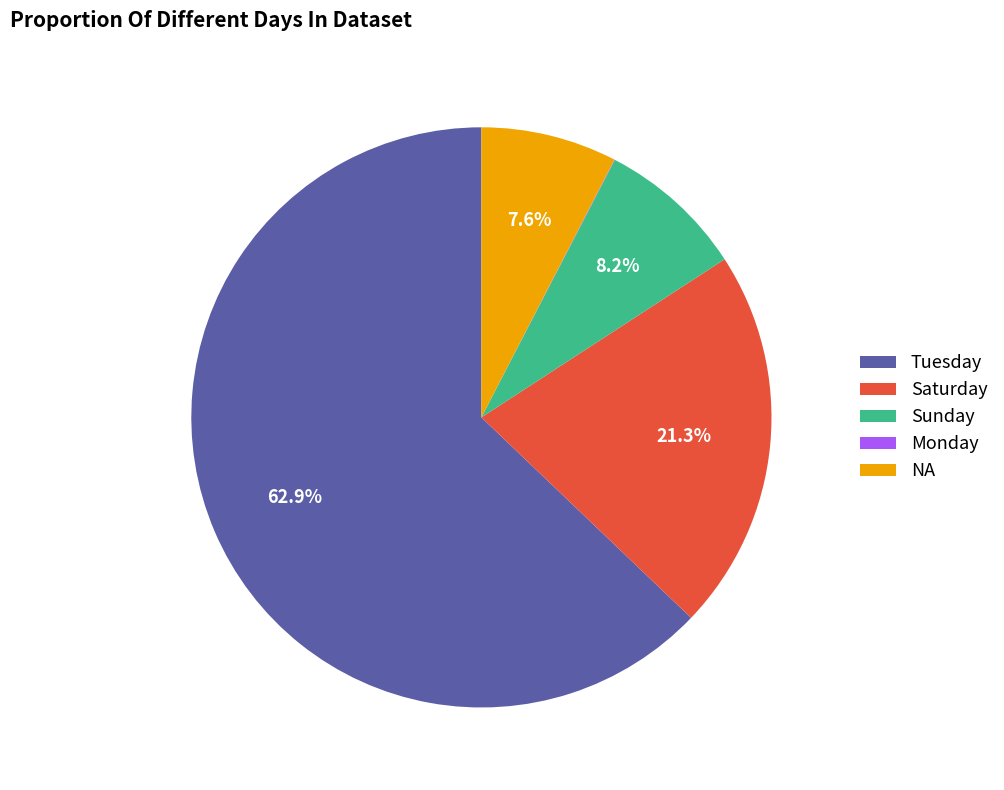

Between Sunday and Saturday, which is larger?

Saturday